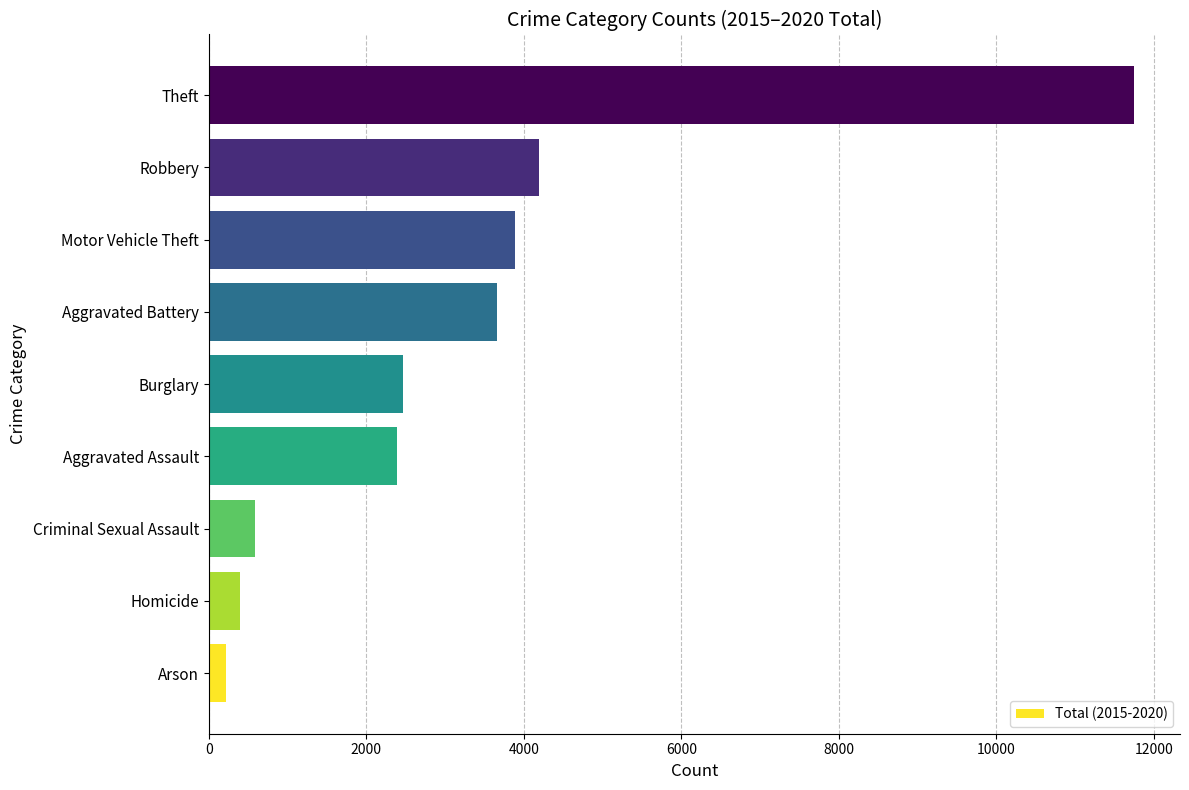

What is the maximum value shown in the chart?

11744